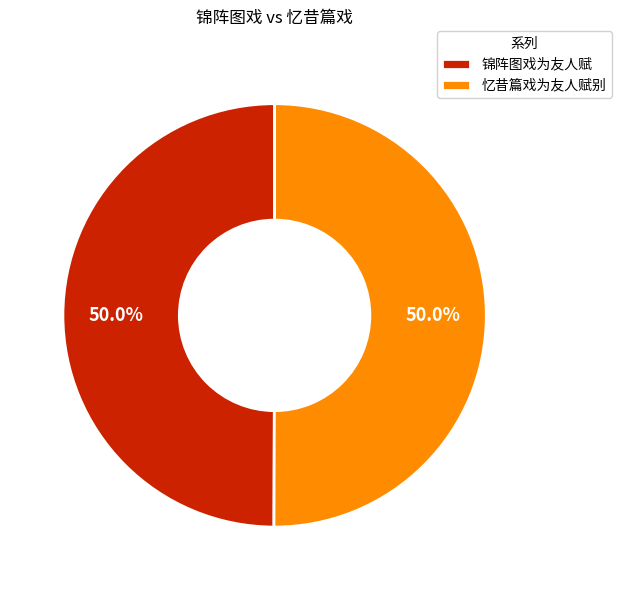

To the nearest percent, what percentage of the pie is 忆昔篇戏为友人赋别?

50%